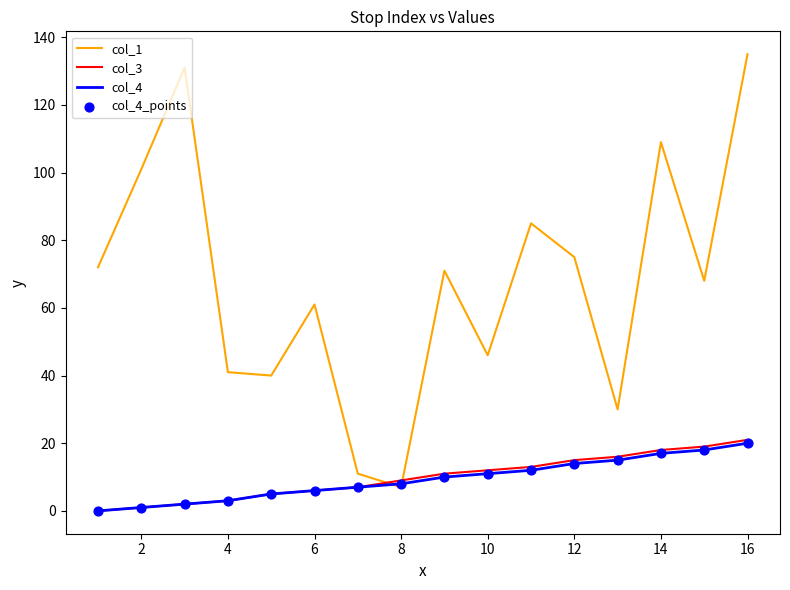

Which series has the largest total across all categories?

col_1